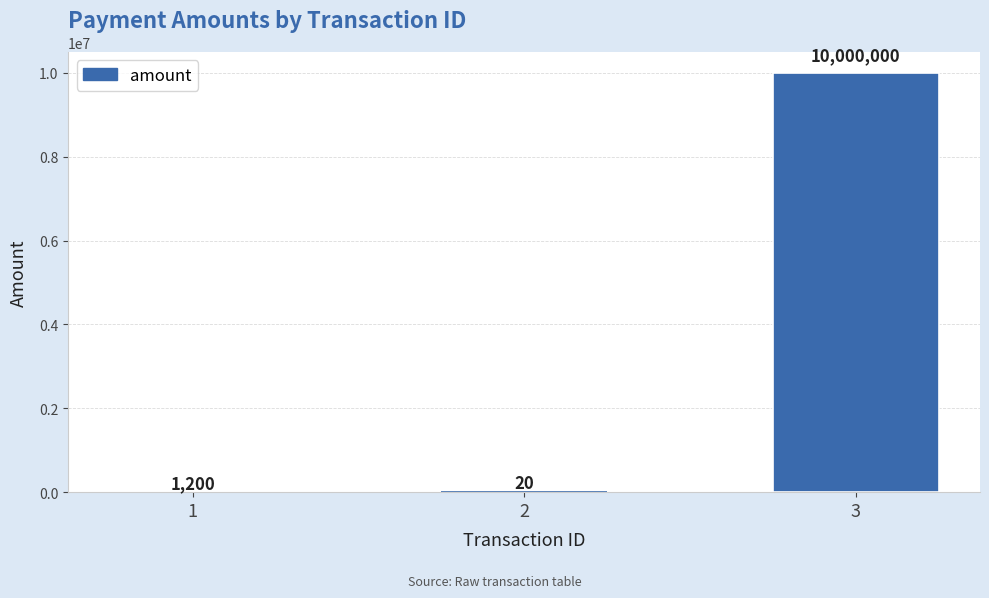

Between 1 and 3, which is larger?

3